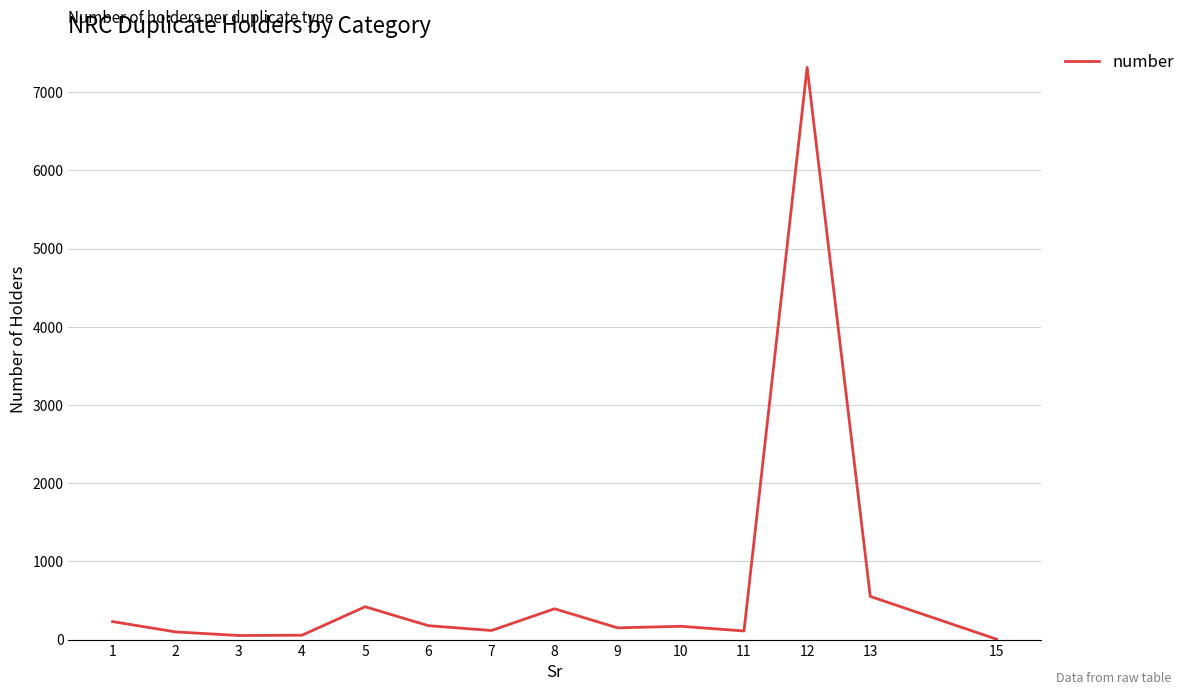

What is the greatest value displayed?

7318